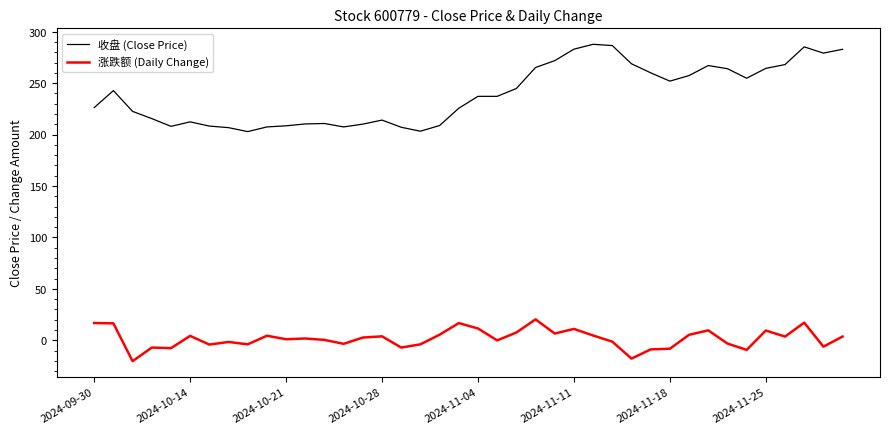

What is the maximum value shown in the chart?

287.7